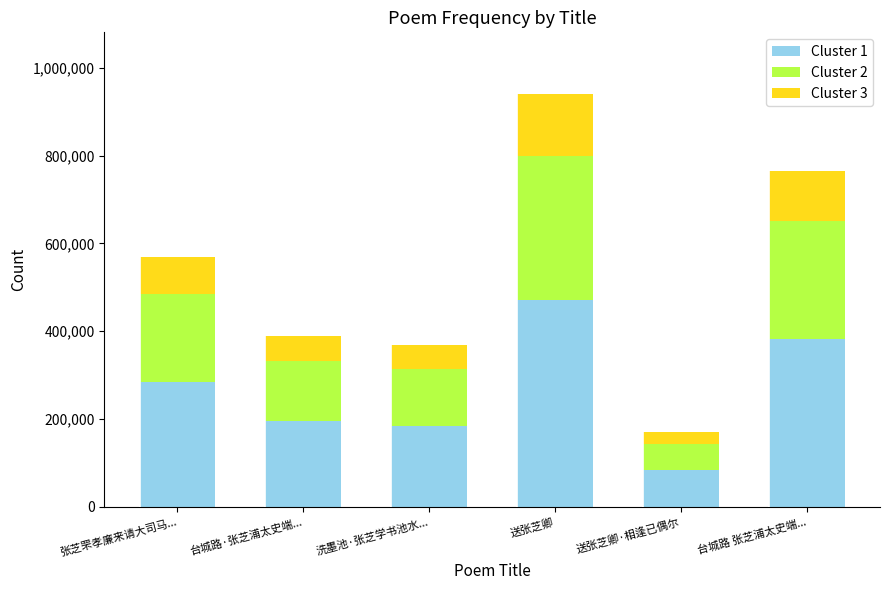

What is the minimum value for Cluster 1?

84522.0